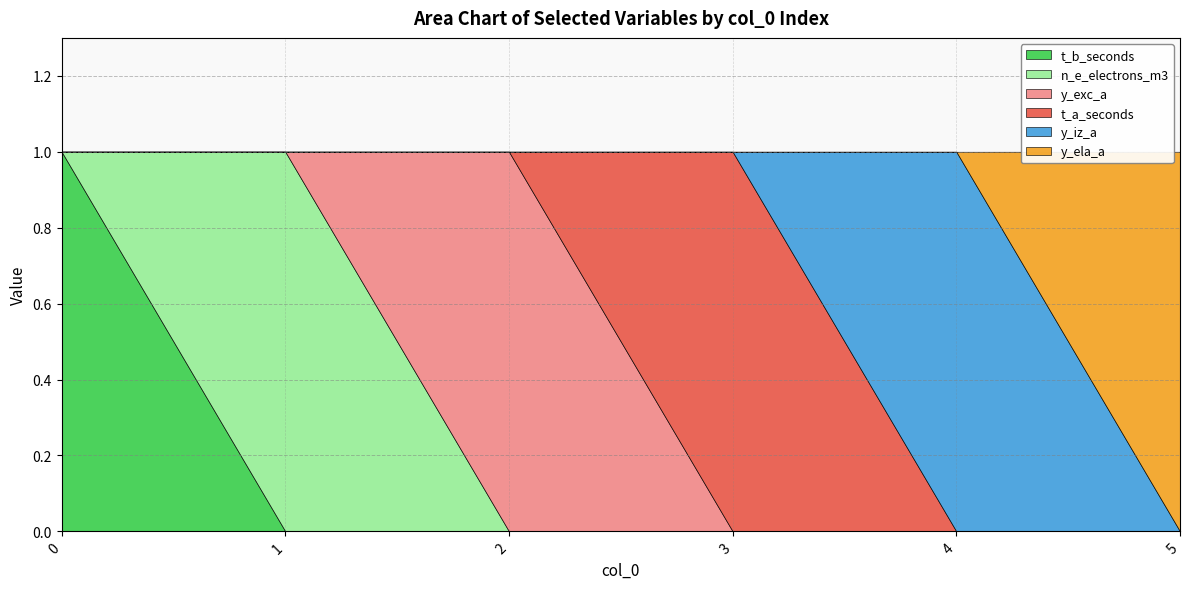

How many positive values does the t_b_seconds series have?

1